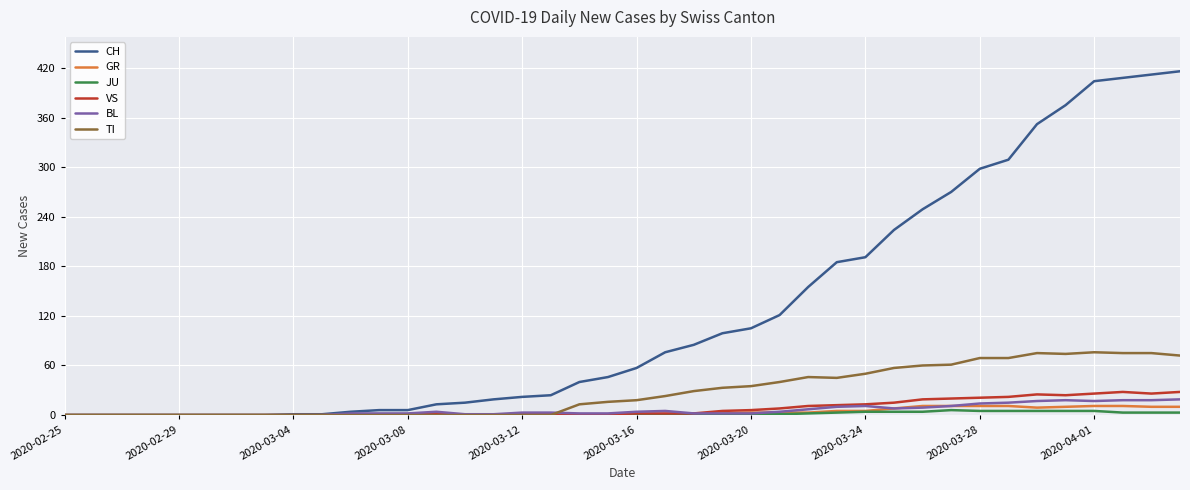

Which series has the largest total across all categories?

CH